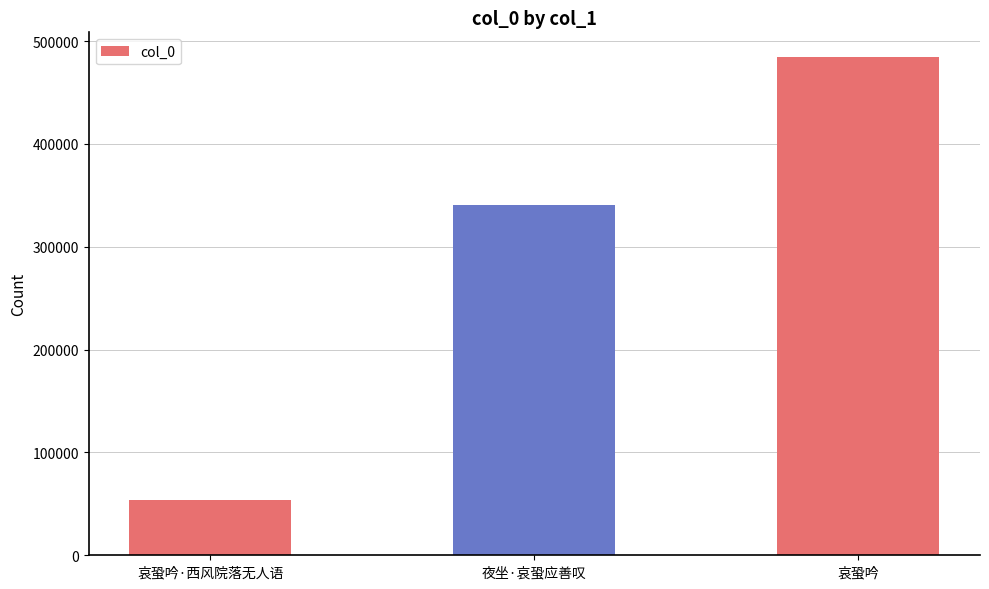

Reading right to left, list all the values displayed in this chart.

484253	340978	53661